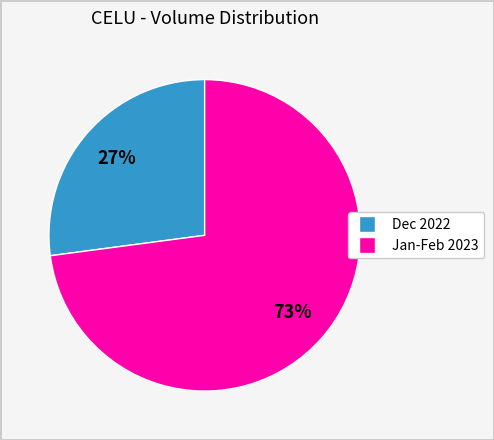

To the nearest percent, what is the difference between the largest and smallest slice percentages?

46%